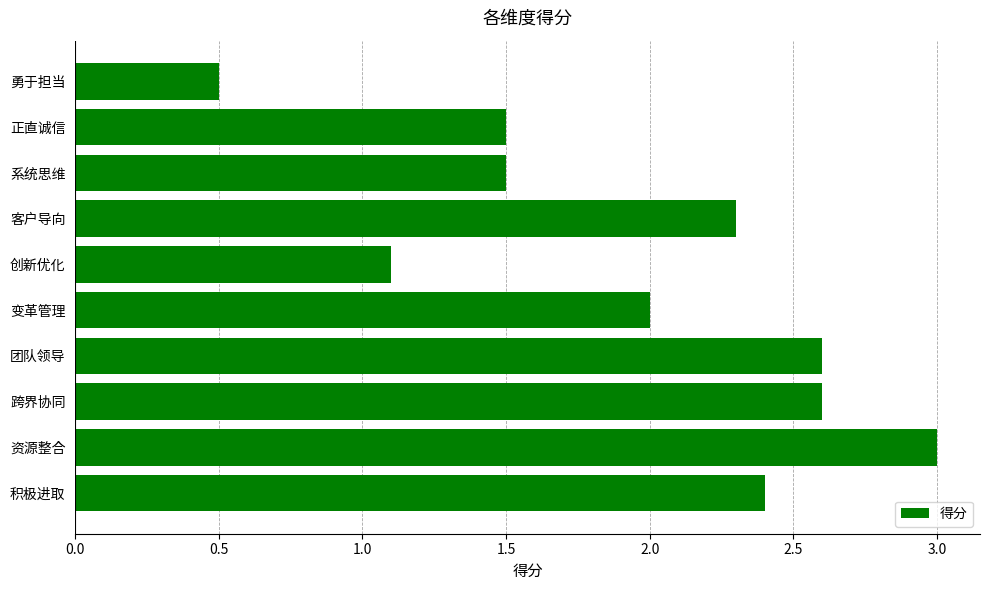

Which category has the highest value across all series?

资源整合